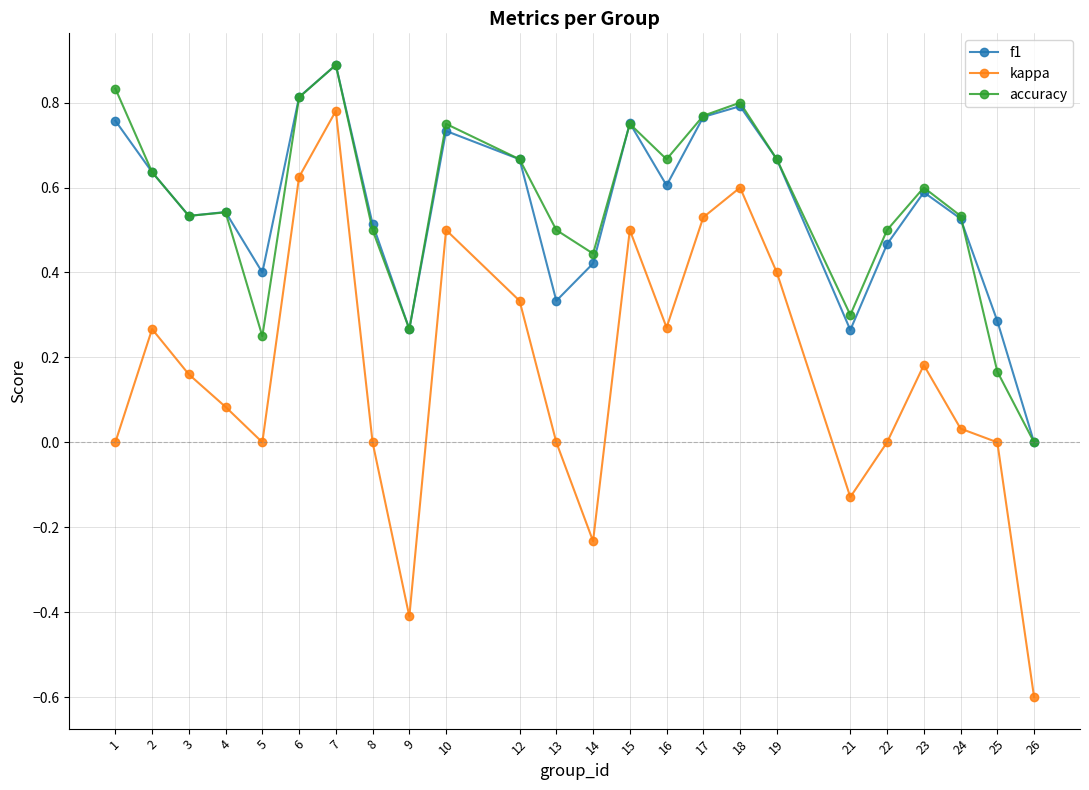

What is the total value across all series at 23?

1.4